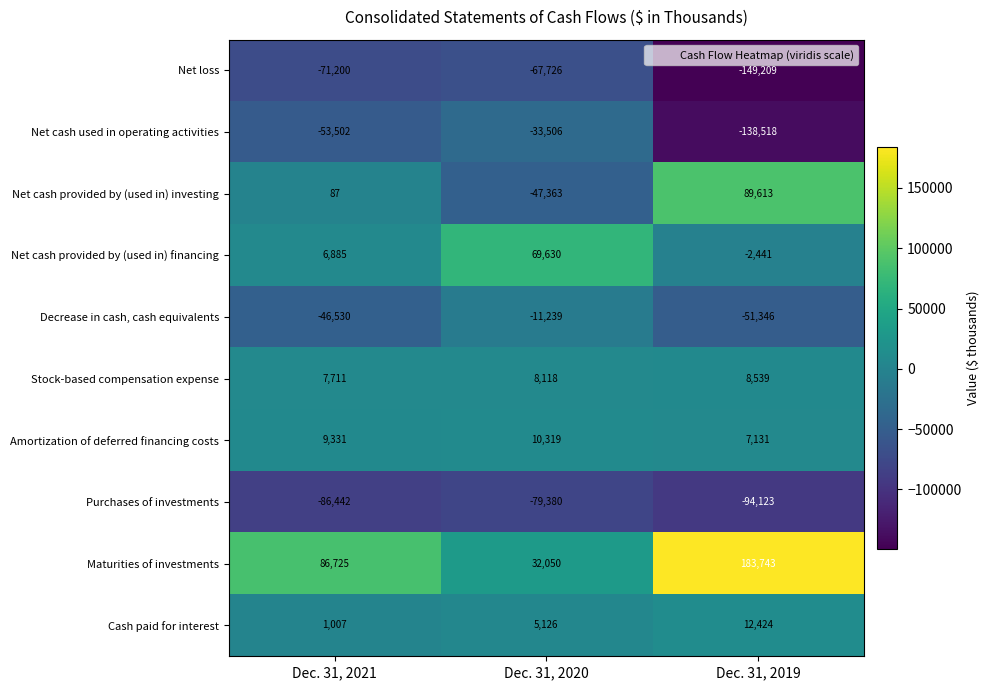

What is the sum of the Net loss values at Dec. 31, 2020 and Dec. 31, 2021?

-138926